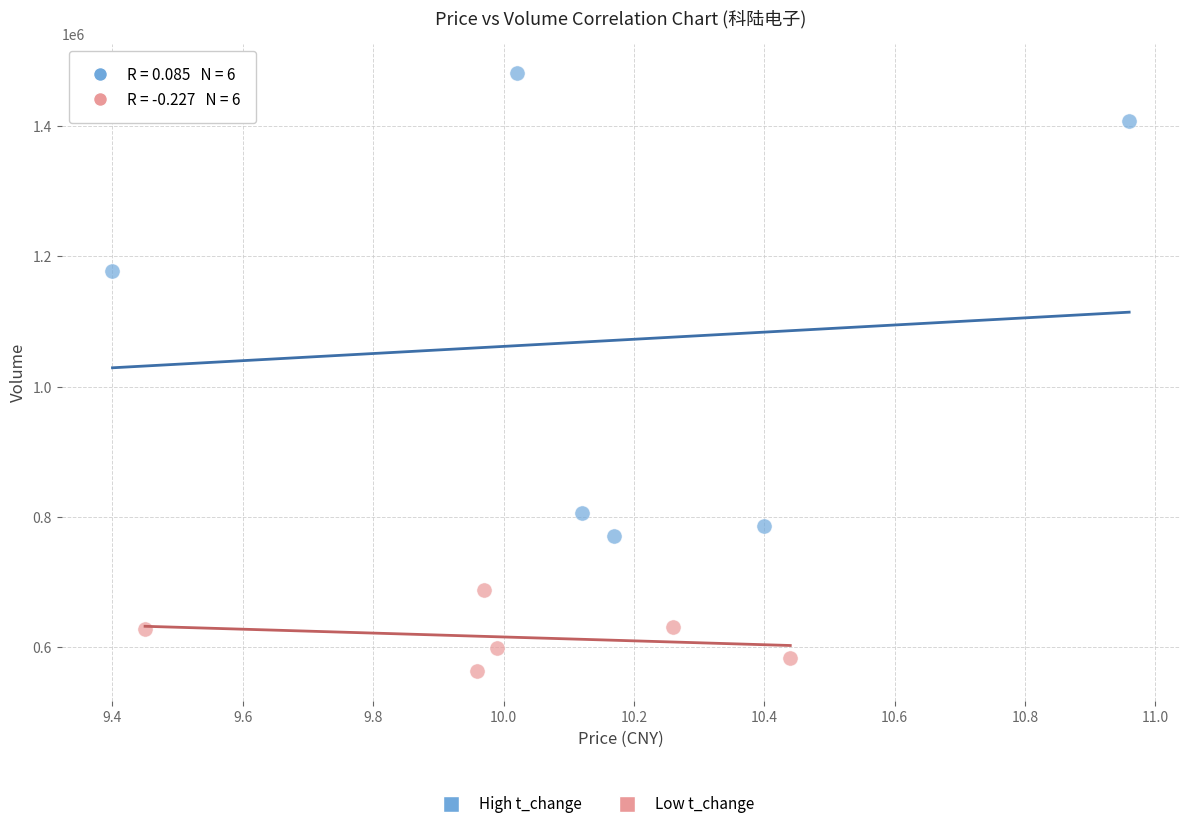

Which series has the largest Y range (max minus min)?

High t_change